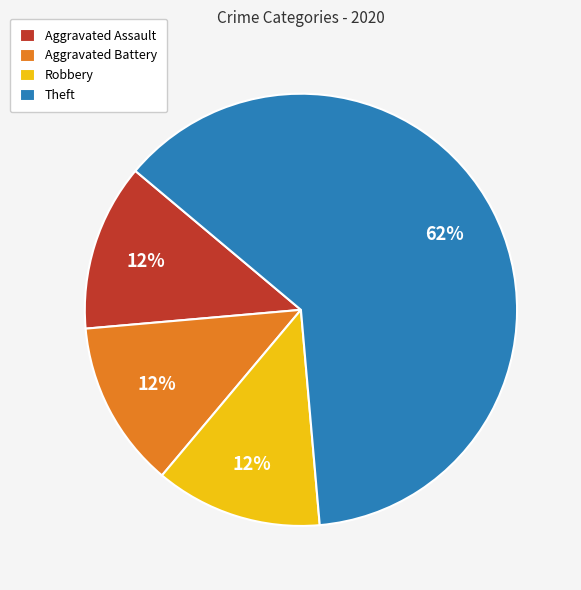

Is Theft the majority of the pie?

Yes